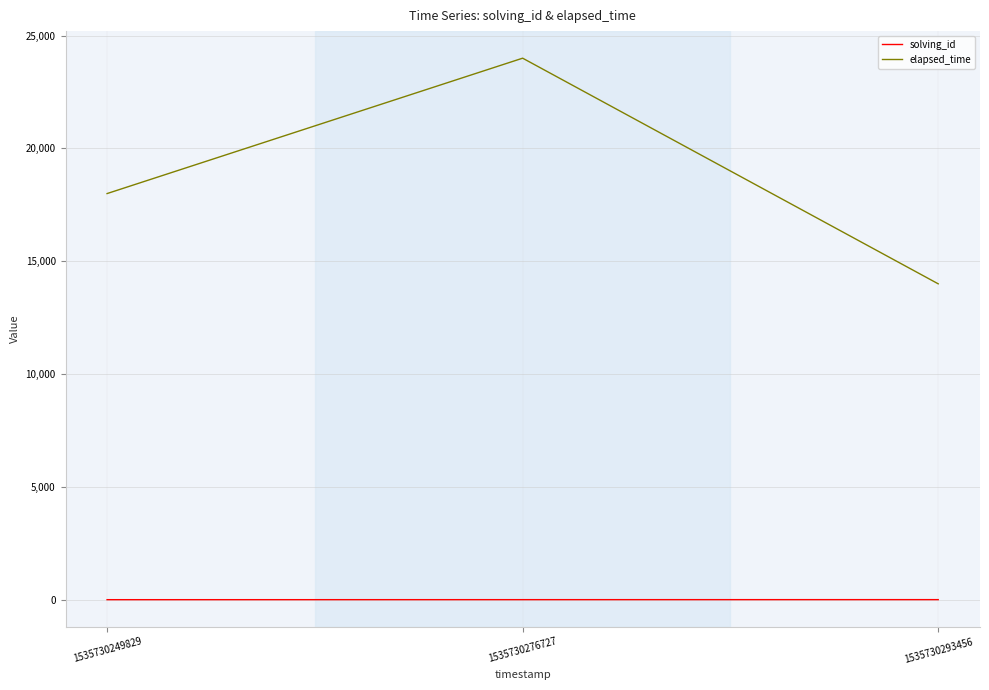

How many lines are shown in the chart?

2